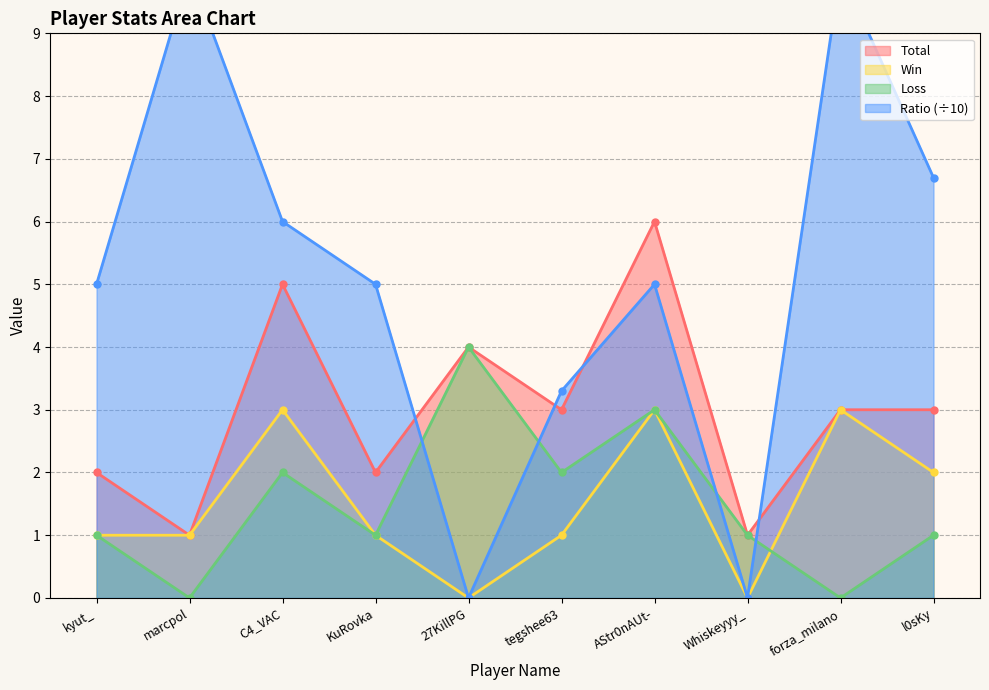

Count the number of data series in this chart.

4